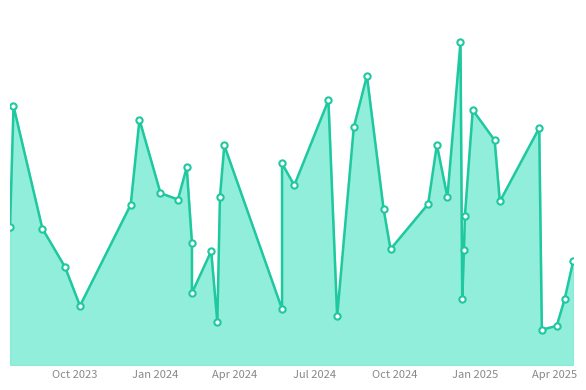

What is the maximum value shown in the chart?

5.0